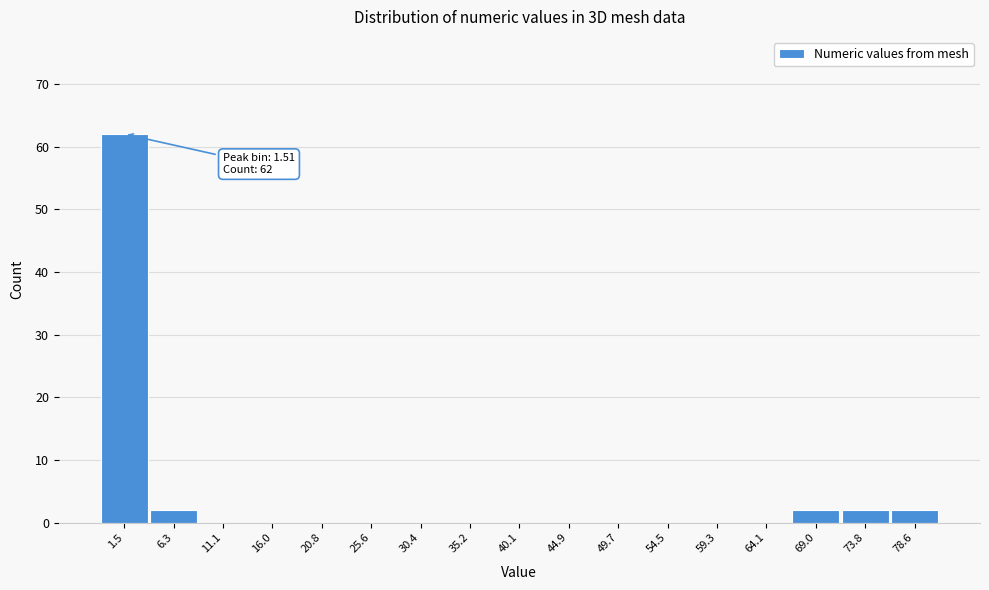

Over which range of the x-axis is the bar tallest?

-1.0 to 4.0